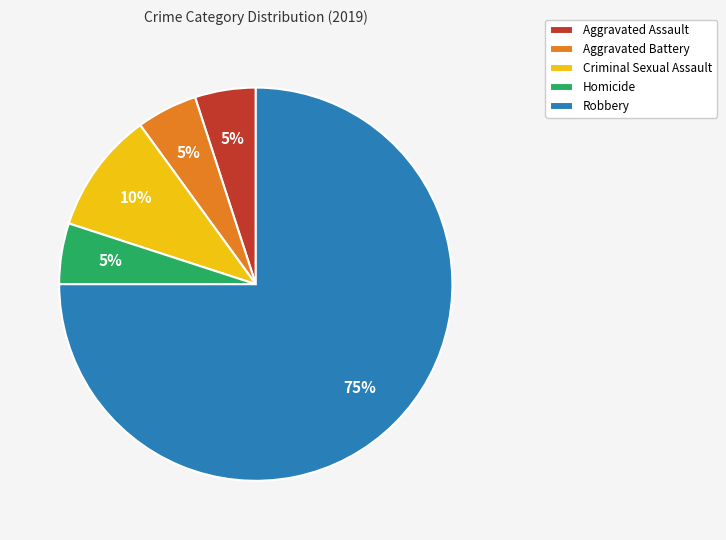

How many segments does this pie chart have?

5